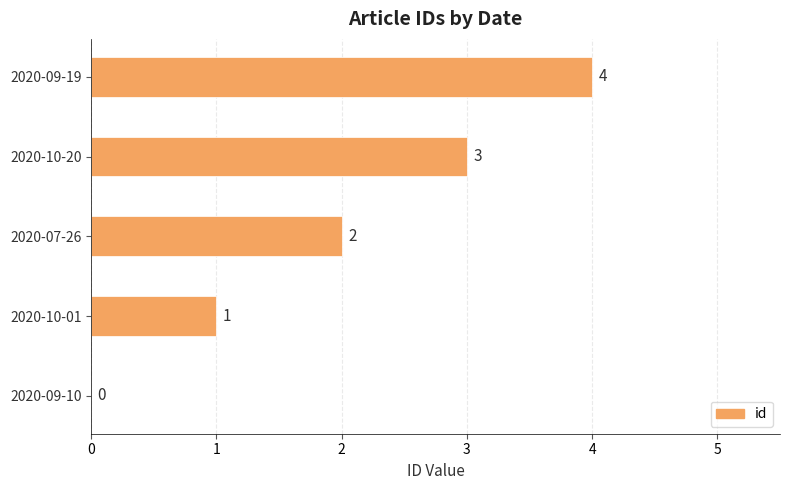

What is the sum of all values?

10